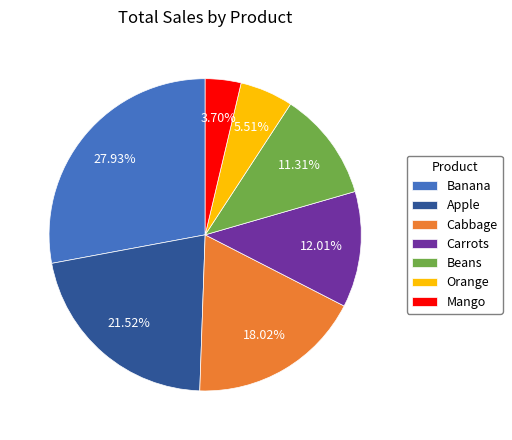

Which category has the smallest portion of the pie?

Mango